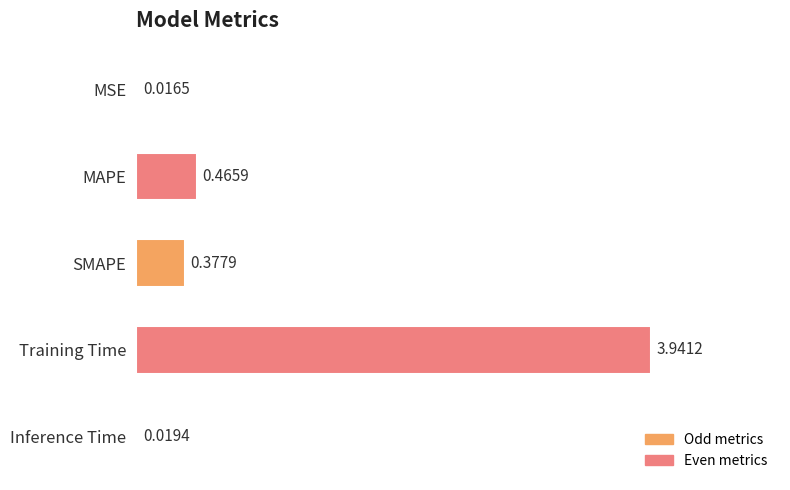

What is the average value?

1.0